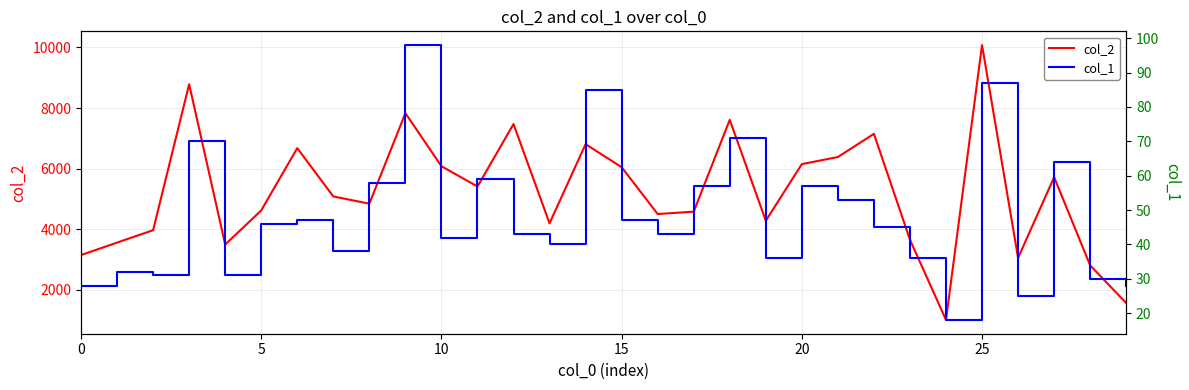

True or false: col_2 and col_1 cross at least once.

False